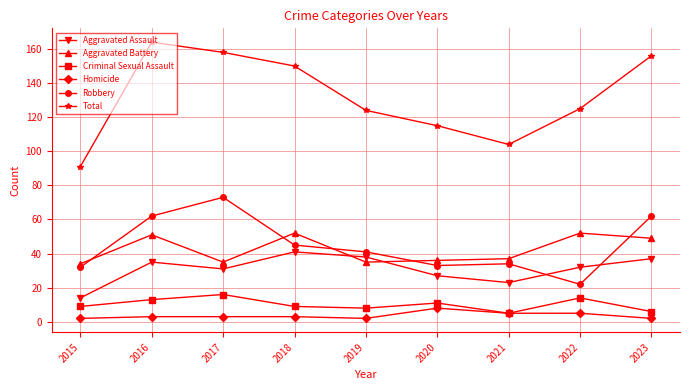

True or false: Criminal Sexual Assault has more than 0 points higher than both neighbors.

True